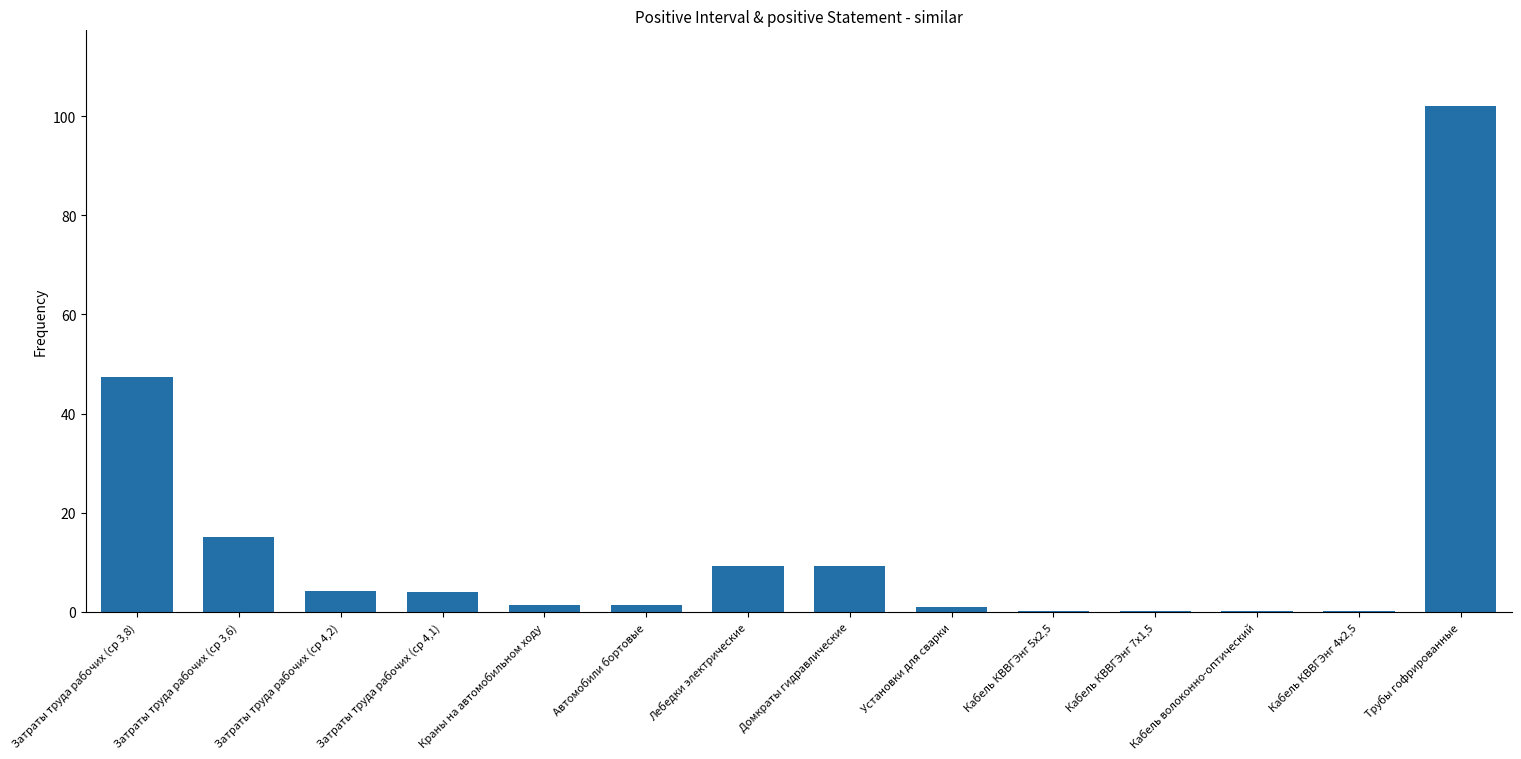

What is the ratio of the value at Трубы гофрированные to the value at Затраты труда рабочих (ср 3,8)?

2.2